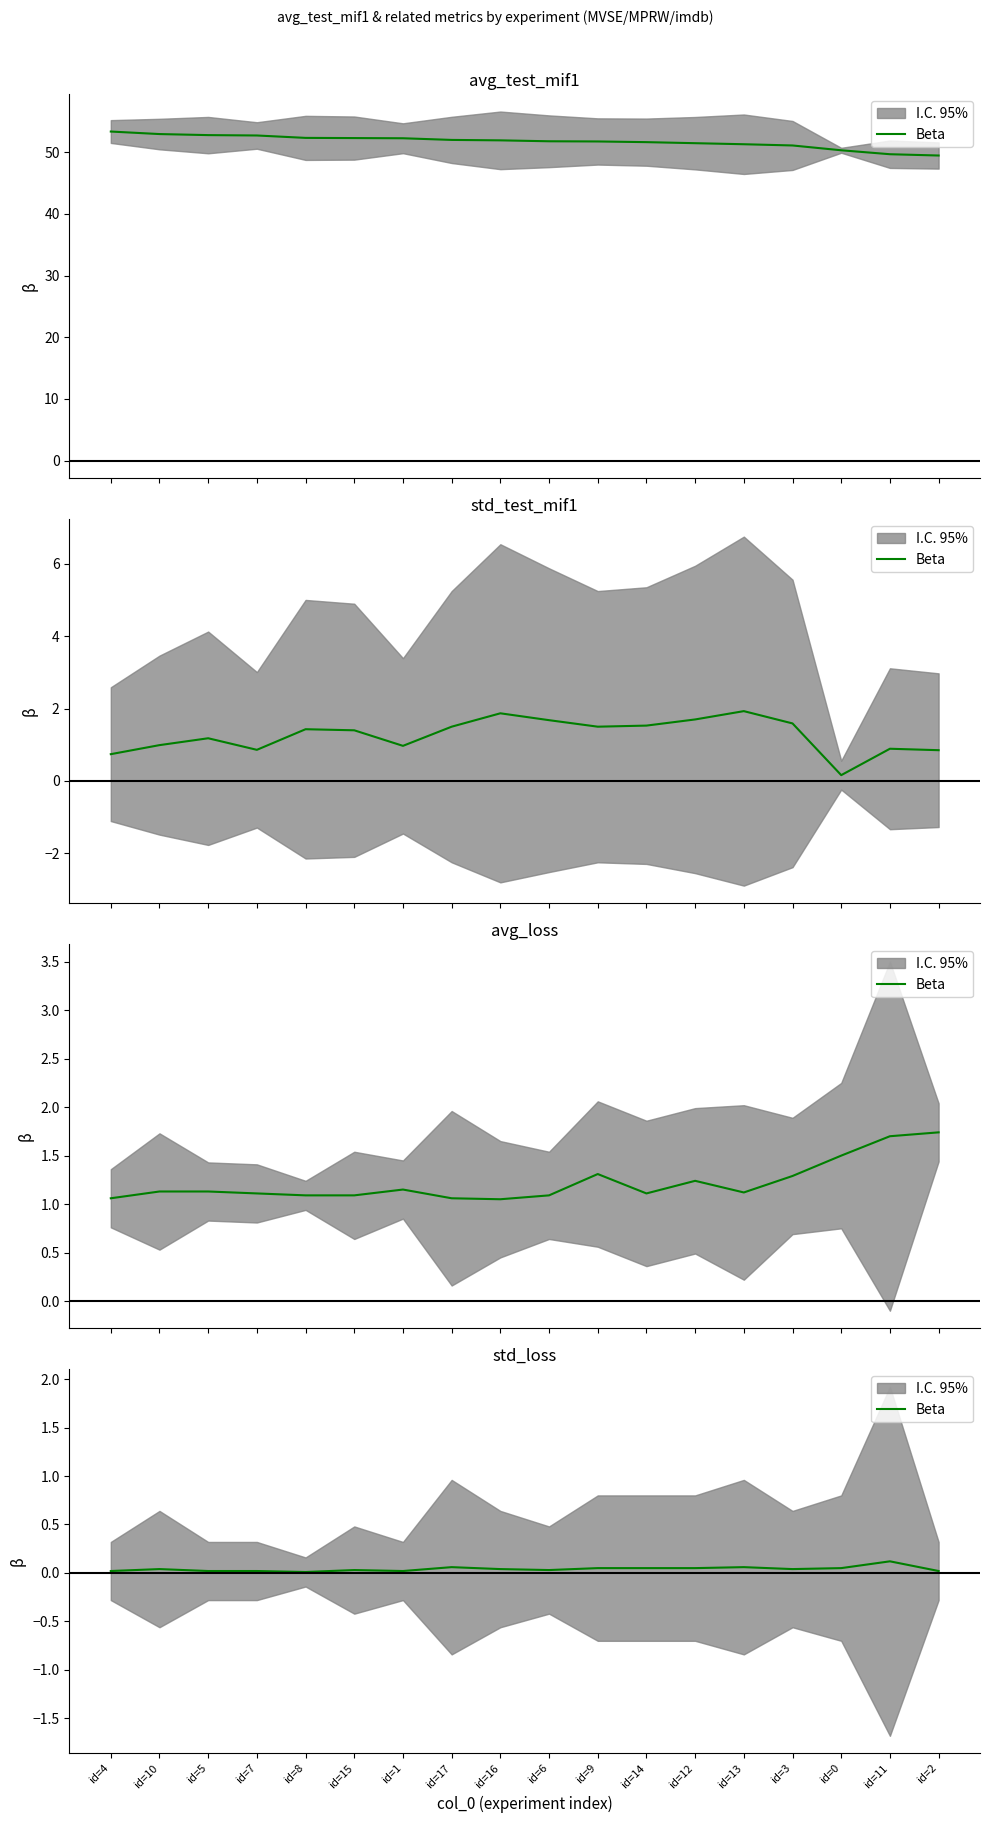

Rank the categories by value from highest to lowest.

id=11, id=17, id=13, id=9, id=14, id=12, id=0, id=10, id=16, id=3, id=15, id=6, id=4, id=5, id=7, id=1, id=2, id=8